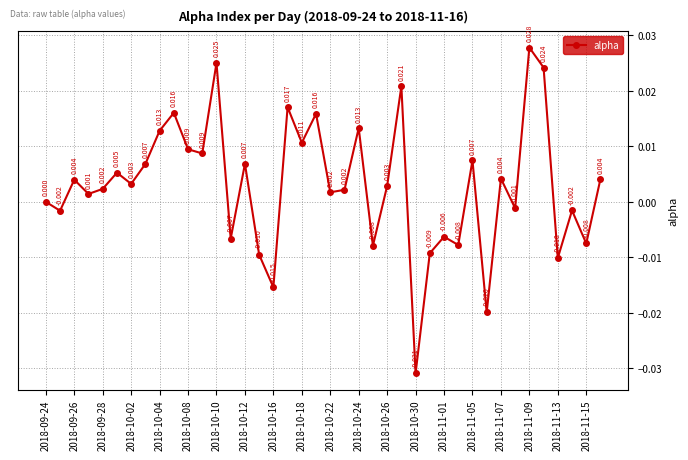

Does the chart display data point markers on the line(s)?

Yes